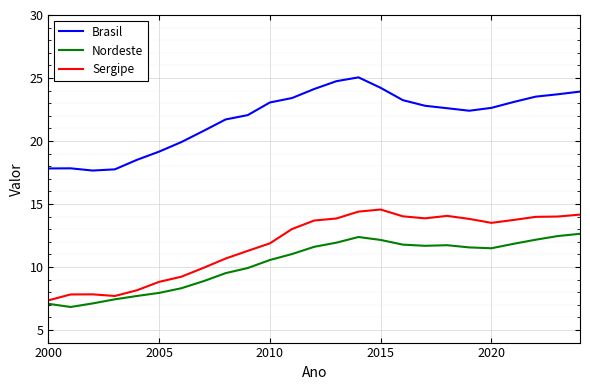

True or false: Brasil and Nordeste cross at least once.

False